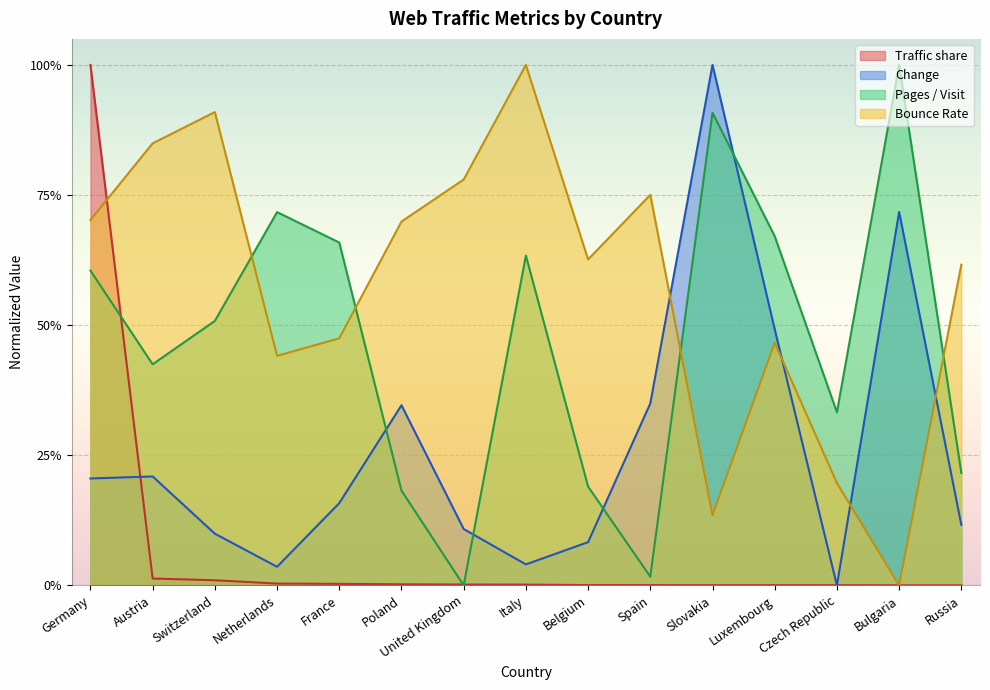

Reading left to right, transcribe all the data shown in this chart.

Traffic share: Germany=1.0	Austria=0.0	Switzerland=0.0	Netherlands=0.0	France=0.0	Poland=0.0	United Kingdom=0.0	Italy=0.0	Belgium=0.0	Spain=0.0	Slovakia=0.0	Luxembourg=0.0	Czech Republic=0.0	Bulgaria=0.0	Russia=0.0
Change: Germany=0.2	Austria=0.2	Switzerland=0.1	Netherlands=0.0	France=0.2	Poland=0.3	United Kingdom=0.1	Italy=0.0	Belgium=0.1	Spain=0.3	Slovakia=1.0	Luxembourg=0.5	Czech Republic=0.0	Bulgaria=0.7	Russia=0.1
Pages / Visit: Germany=0.6	Austria=0.4	Switzerland=0.5	Netherlands=0.7	France=0.7	Poland=0.2	United Kingdom=0.0	Italy=0.6	Belgium=0.2	Spain=0.0	Slovakia=0.9	Luxembourg=0.7	Czech Republic=0.3	Bulgaria=1.0	Russia=0.2
Bounce Rate: Germany=0.7	Austria=0.8	Switzerland=0.9	Netherlands=0.4	France=0.5	Poland=0.7	United Kingdom=0.8	Italy=1.0	Belgium=0.6	Spain=0.8	Slovakia=0.1	Luxembourg=0.5	Czech Republic=0.2	Bulgaria=0.0	Russia=0.6